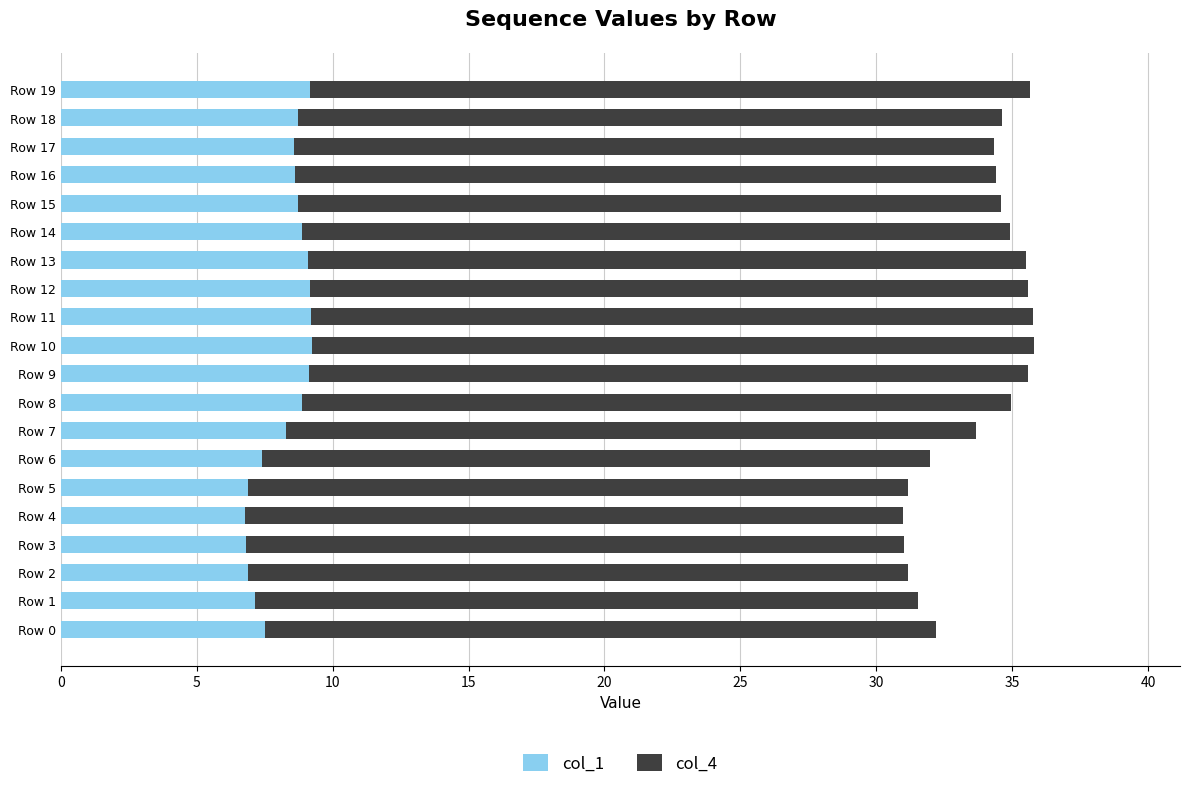

The value of col_1 at Row 19 is 3.4. True or false?

False